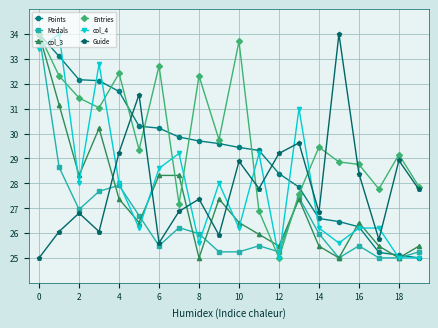

True or false: Guide and Points intersect in this chart.

True